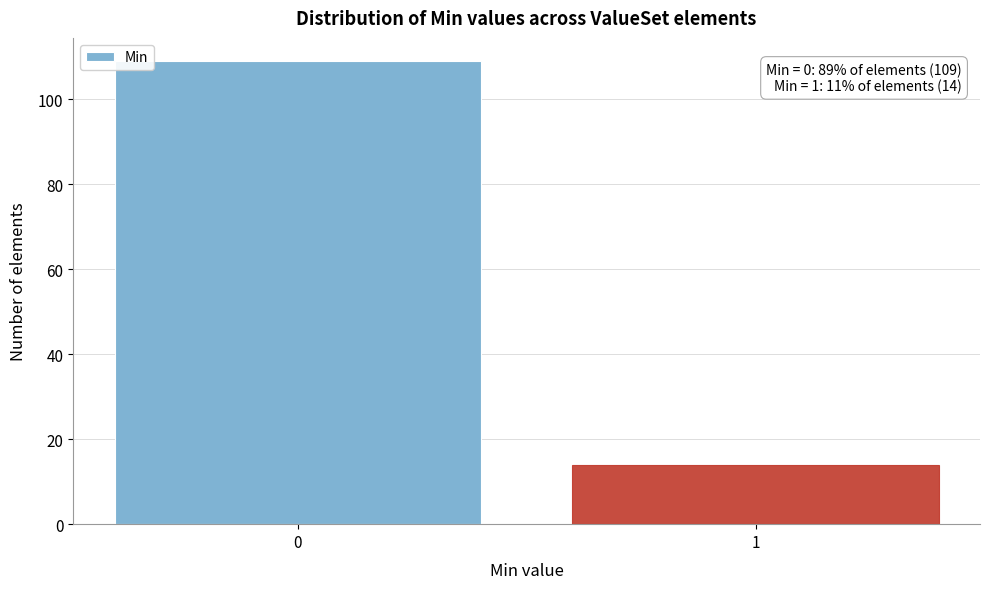

Reading left to right, transcribe all the data shown in this chart.

0=109	1=14